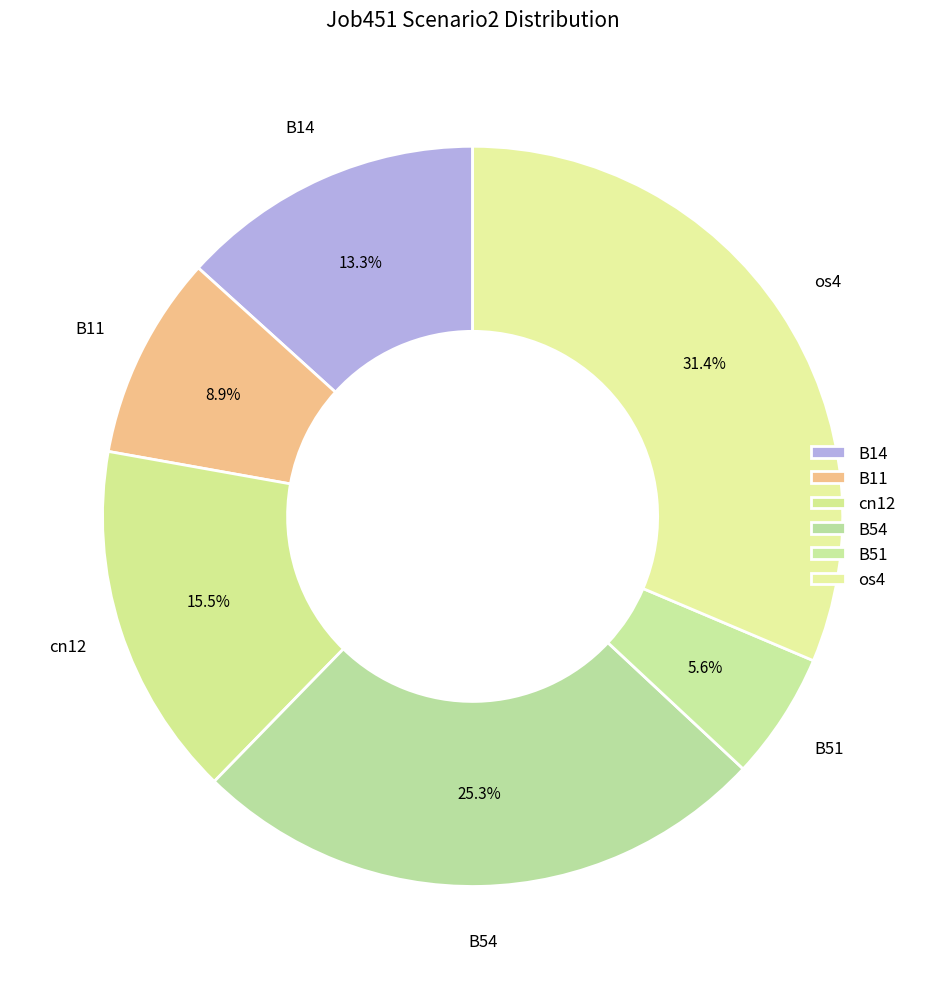

How many segments does this pie chart have?

6